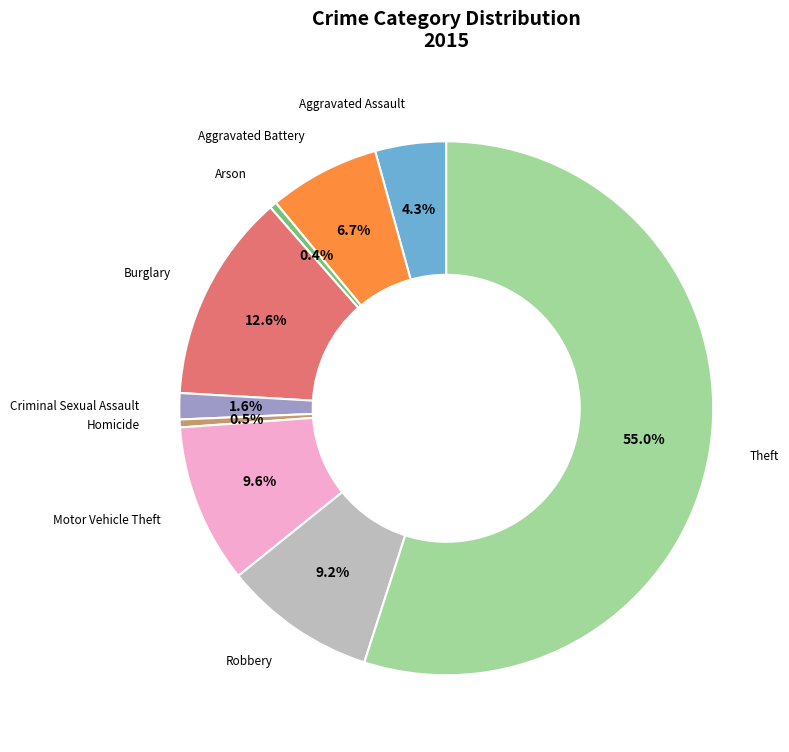

How many slices are in this pie chart?

9